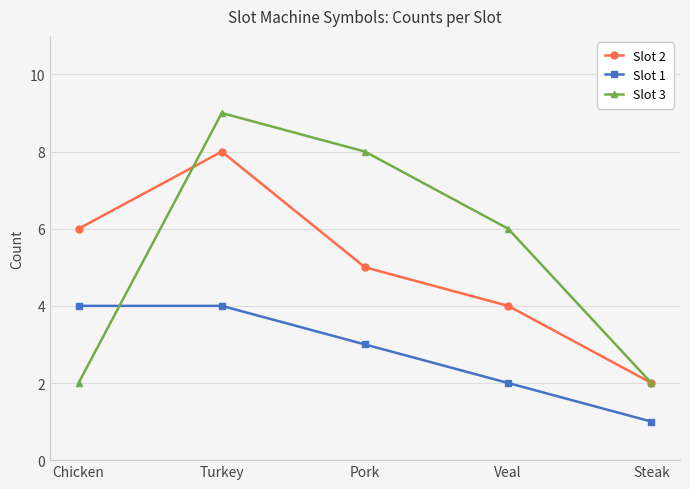

Is it true that Slot 1 equals 2 at Veal?

True